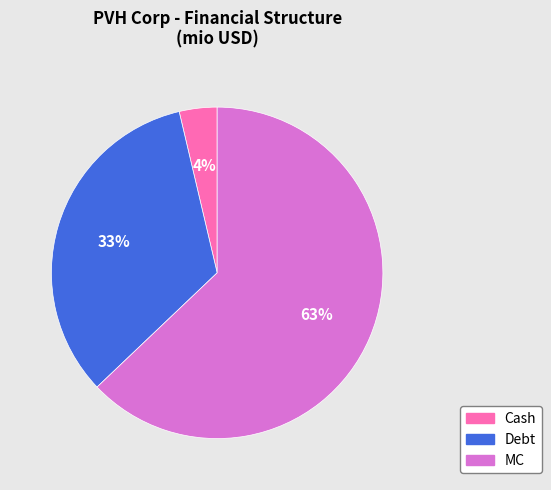

Which category has the smallest portion of the pie?

Cash